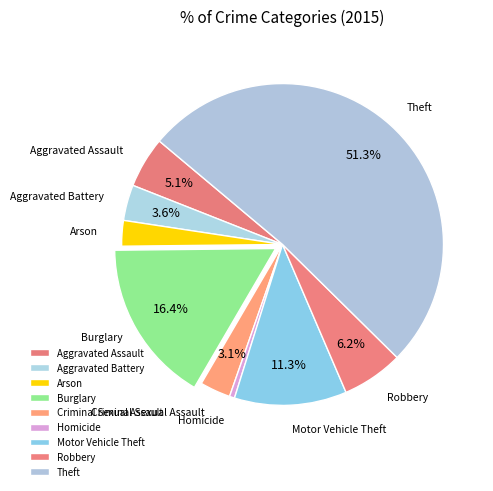

Count the number of slices in the pie.

9